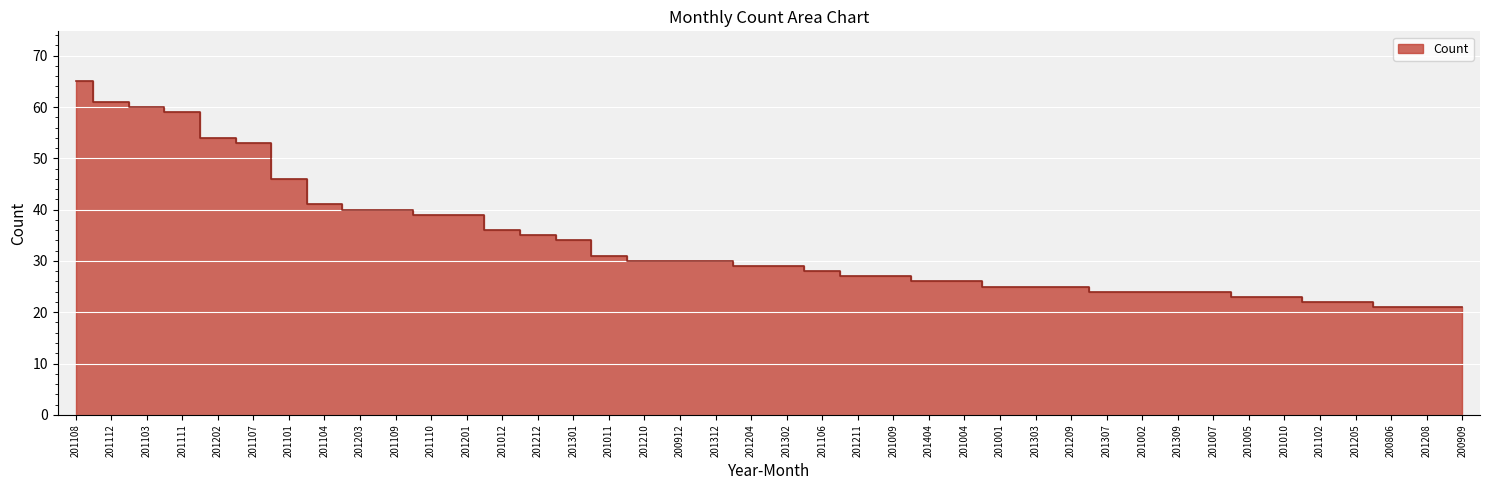

Reading left to right, what are all the values shown in this chart?

65	61	60	59	54	53	46	41	40	40	39	39	36	35	34	31	30	30	30	29	29	28	27	27	26	26	25	25	25	24	24	24	24	23	23	22	22	21	21	21